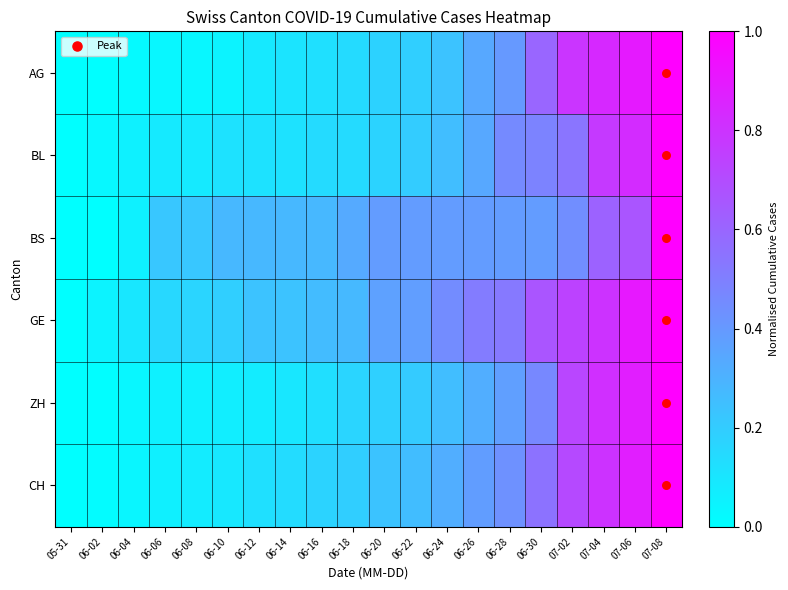

What is the maximum value shown in the chart?

1.0